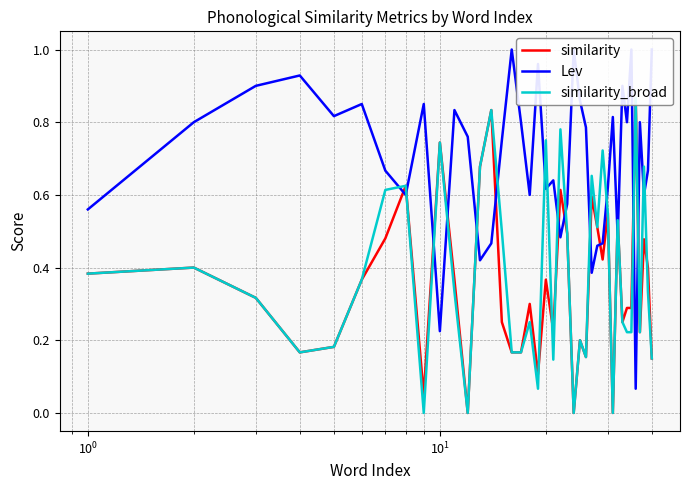

How many intersections are there between similarity and similarity_broad?

4